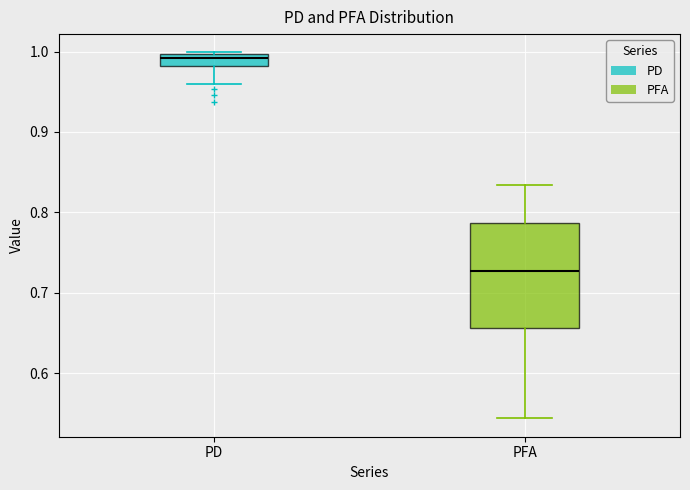

Which box is the tallest, from its lower edge to its upper edge?

PFA